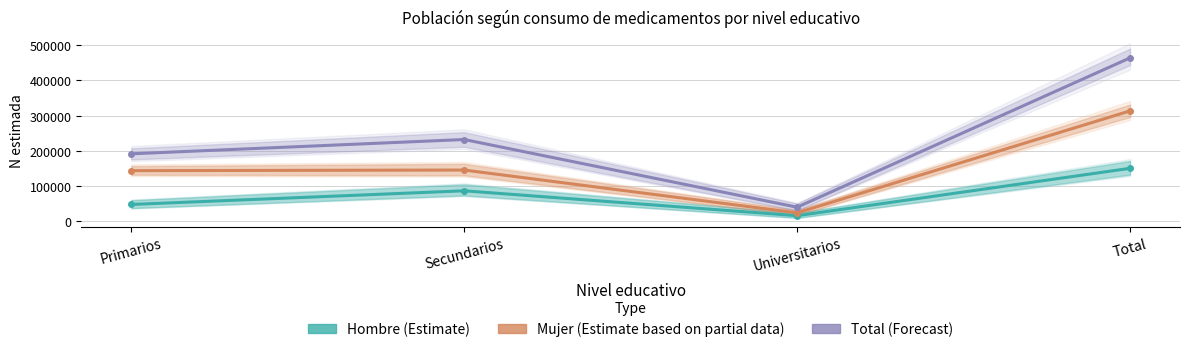

Rank the categories by Hombre (Estimate) value from lowest to highest.

Universitarios, Primarios, Secundarios, Total